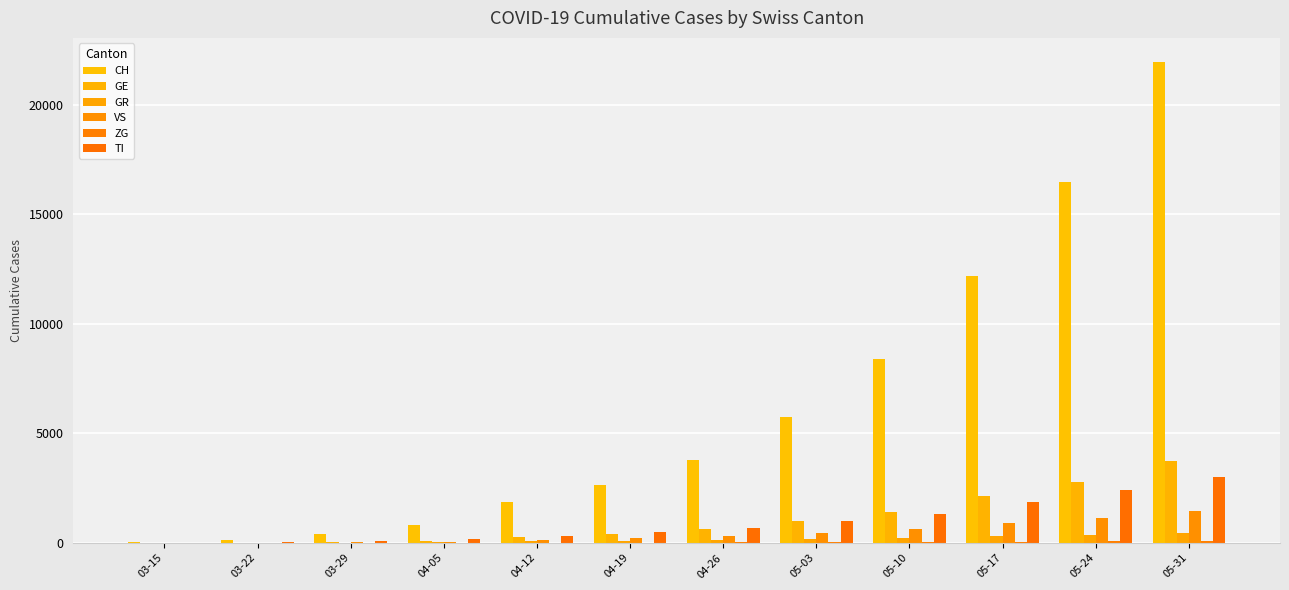

Are the bars grouped side by side (vs. stacked)?

Yes